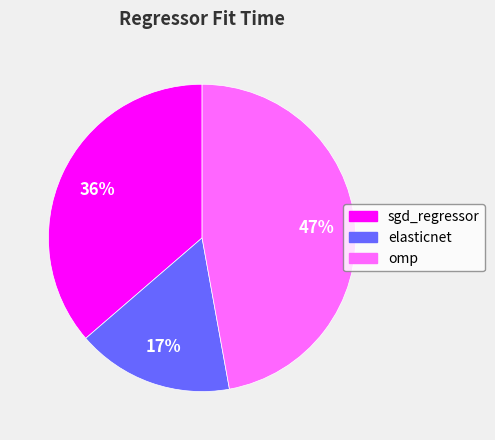

Do omp and elasticnet together represent more than half of the pie?

Yes